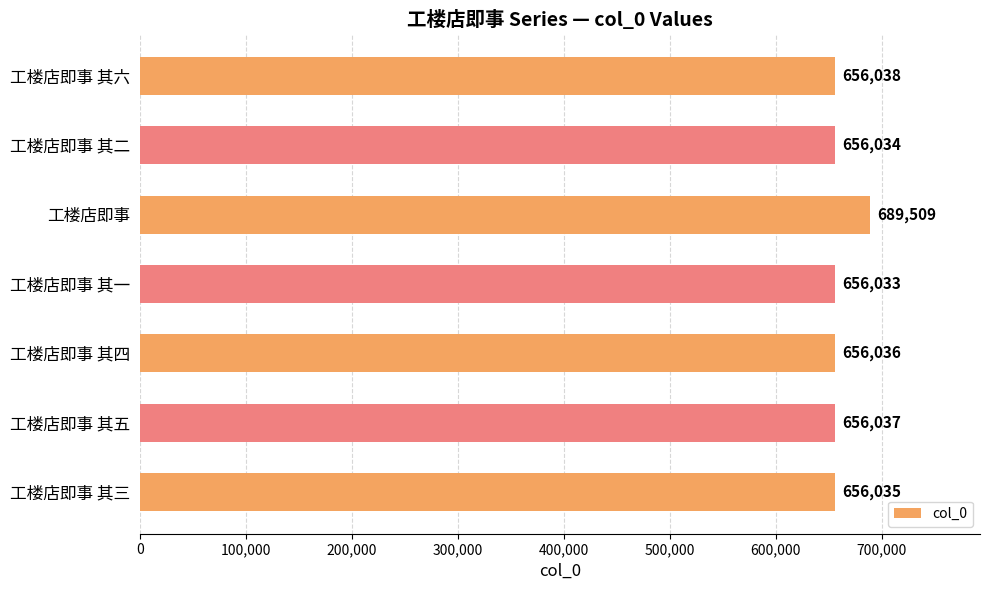

Reading top to bottom, extract all data points from this chart.

656038	656034	689509	656033	656036	656037	656035